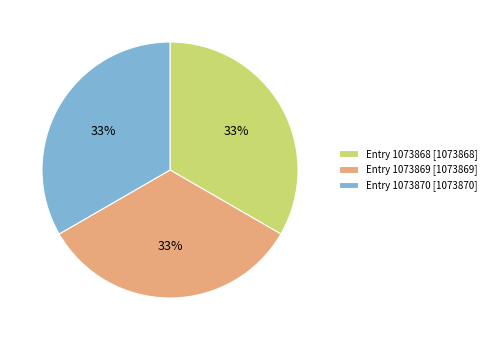

Approximately how many times larger is the value at Entry 1073868 [1073868] compared to Entry 1073869 [1073869]?

1.0